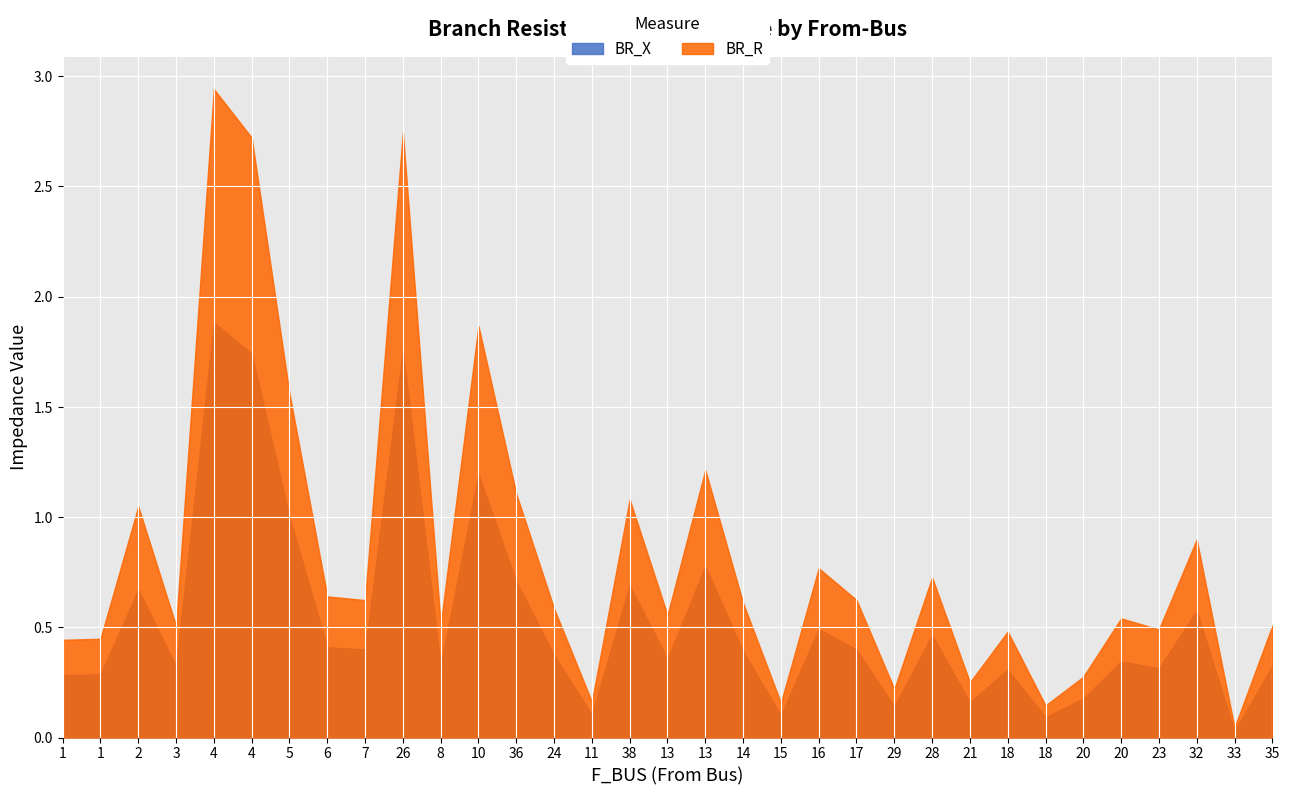

List the series in order of their peak value, highest first.

BR_R, BR_X